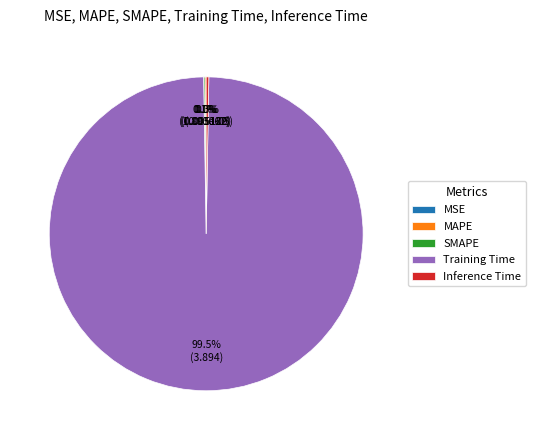

Does any single category account for the majority?

Yes